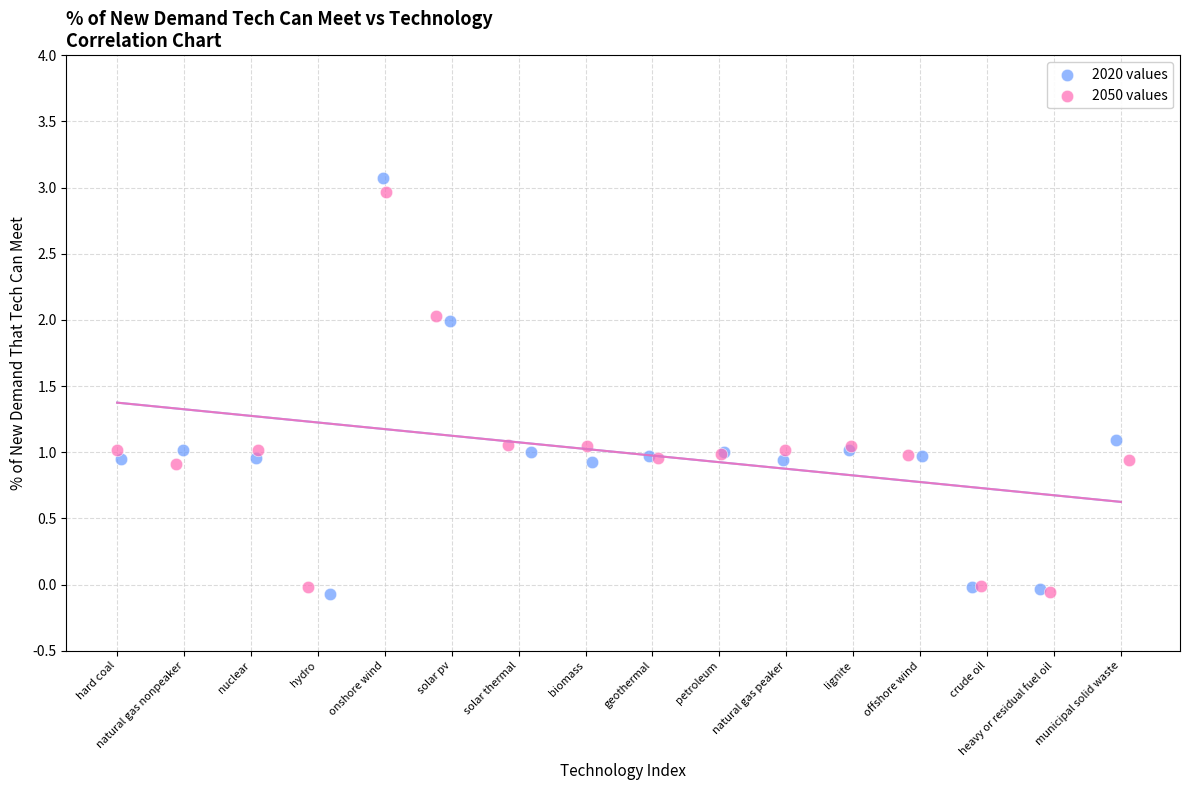

What are all the series names shown in the legend?

2020 values, 2050 values